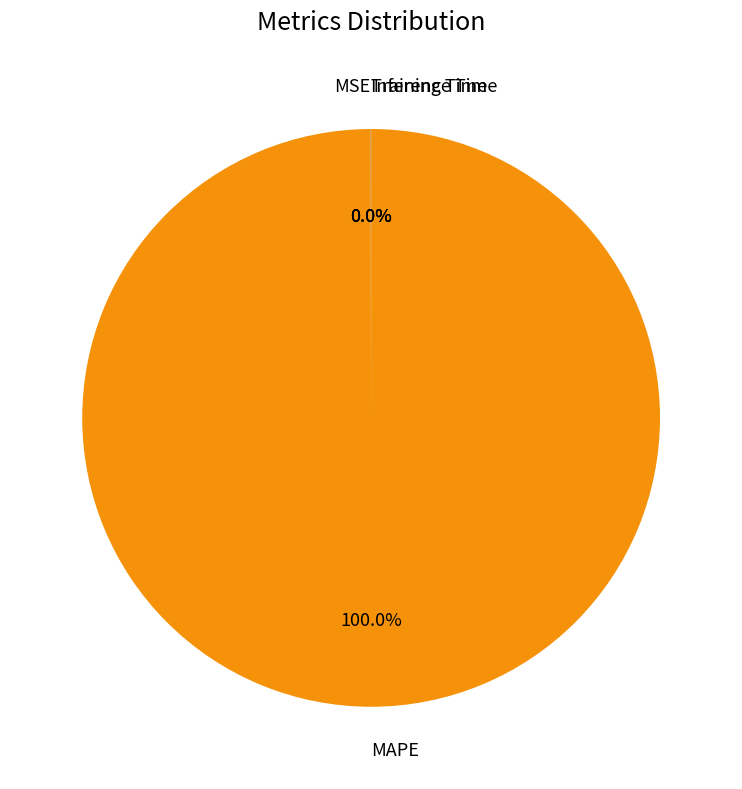

Which slice represents more than half of the pie?

MAPE